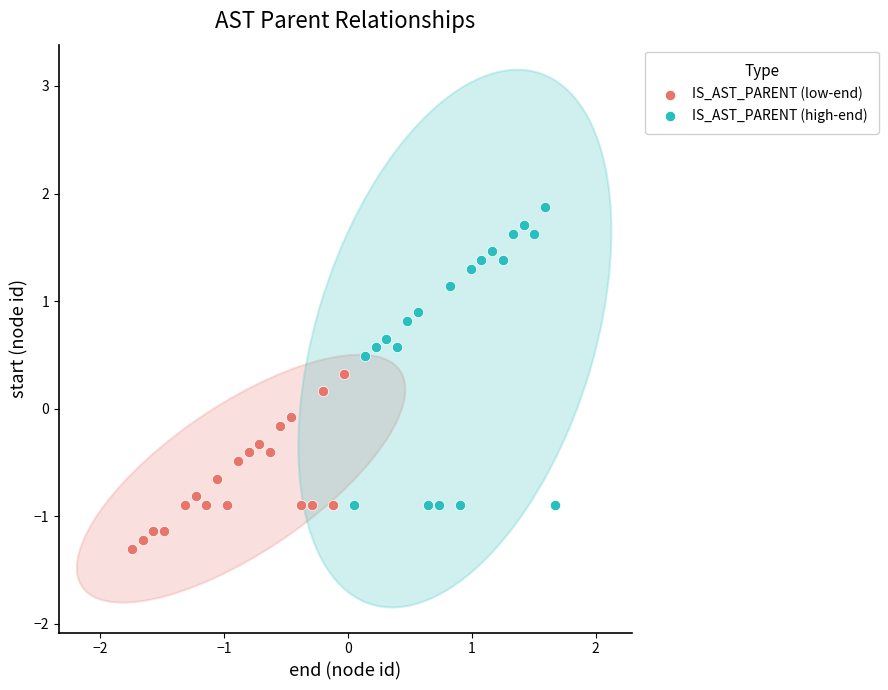

Which series reaches the minimum Y coordinate?

IS_AST_PARENT (low-end)